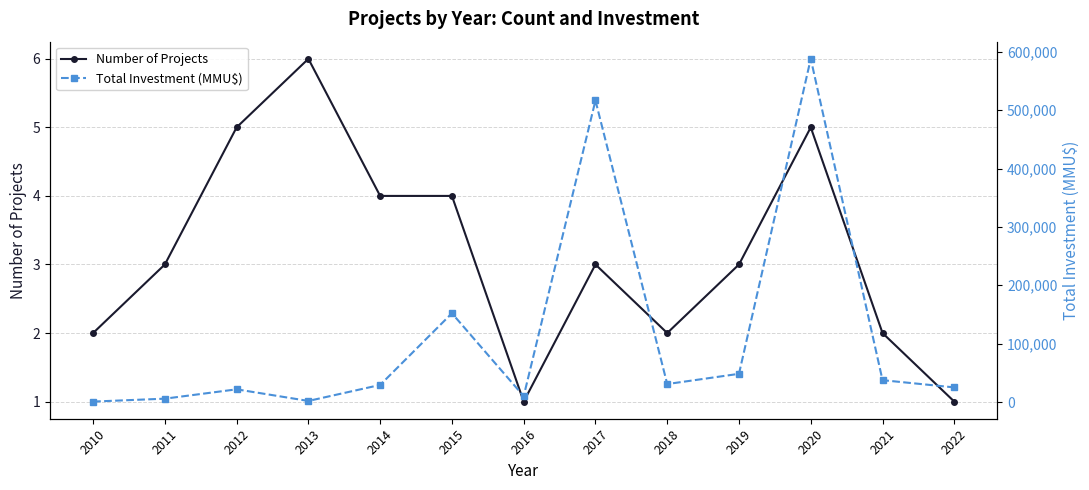

The value of Total Investment (MMU$) at 2015 is 93002. True or false?

False